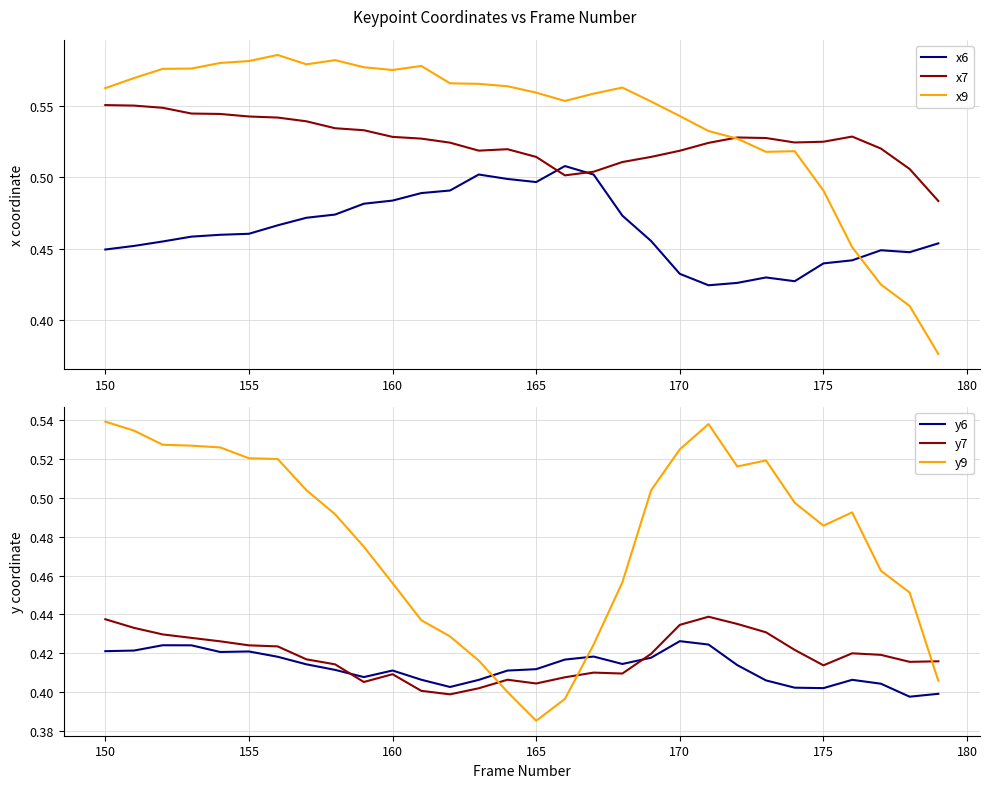

True or false: y7 and y6 intersect in this chart.

True